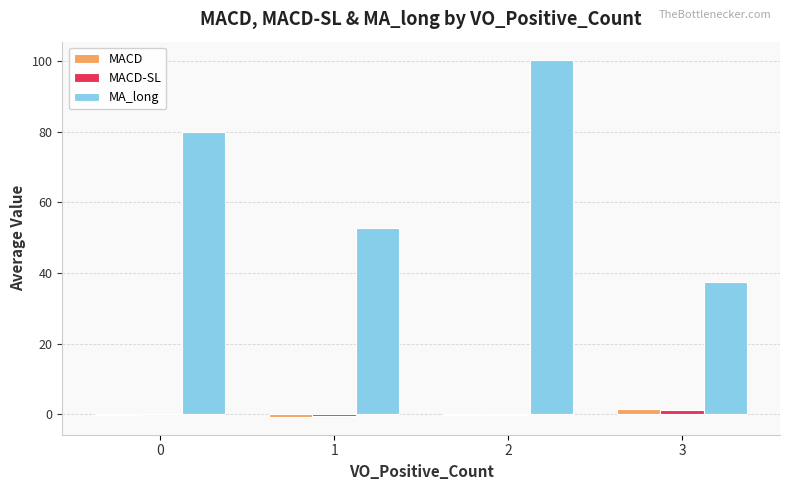

Which series changed the most between 2 and 3?

MA_long